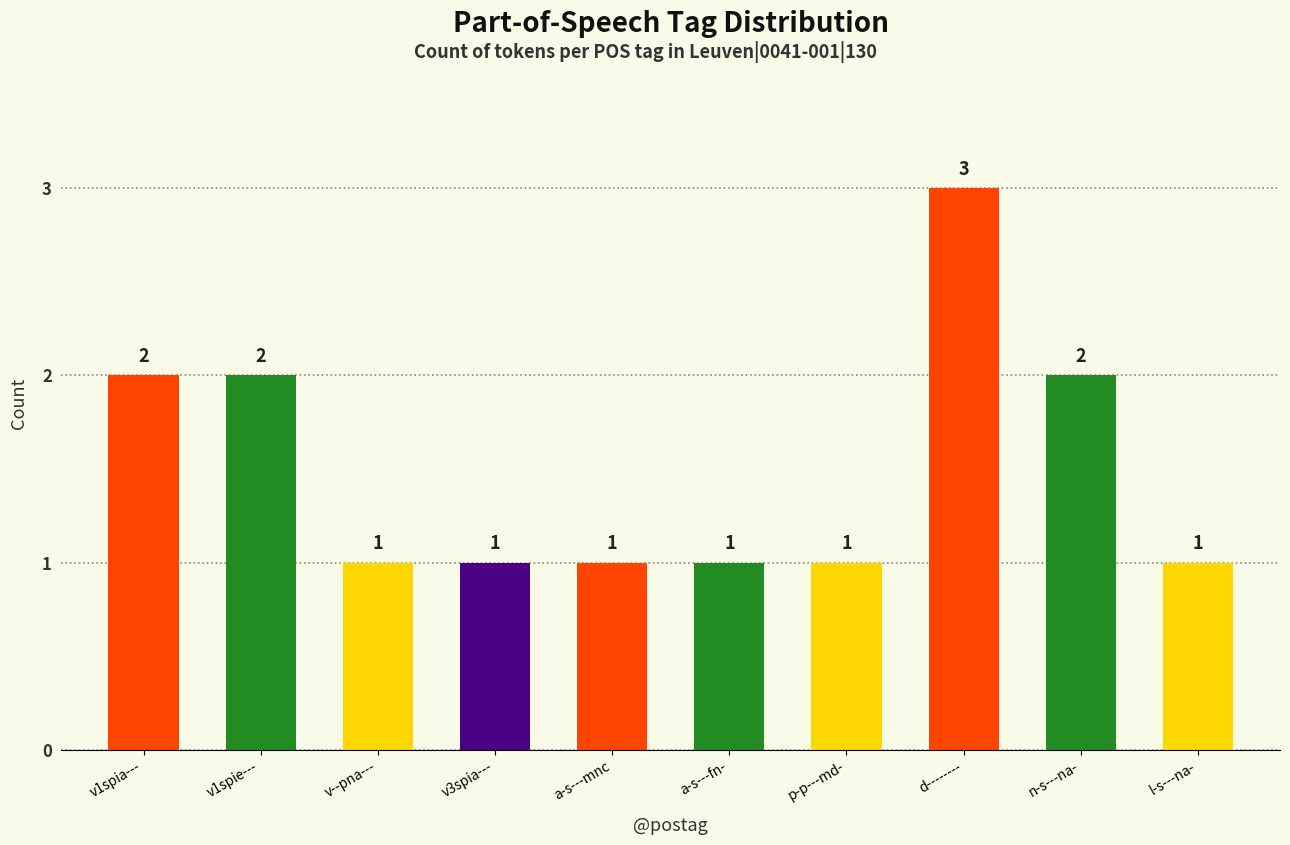

Reading right to left, extract all data points from this chart.

1	2	3	1	1	1	1	1	2	2